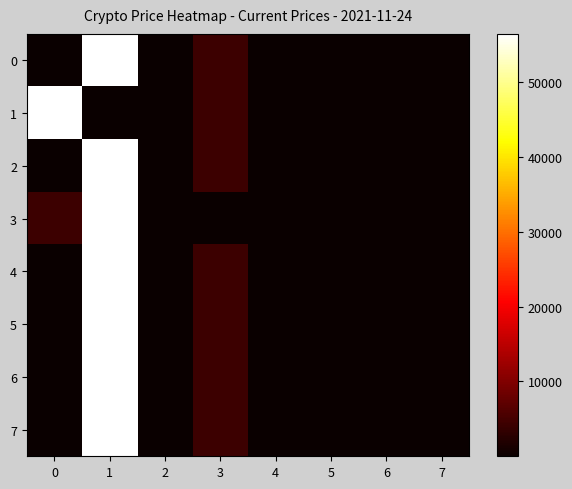

At how many categories does at least one series exceed 18145?

2